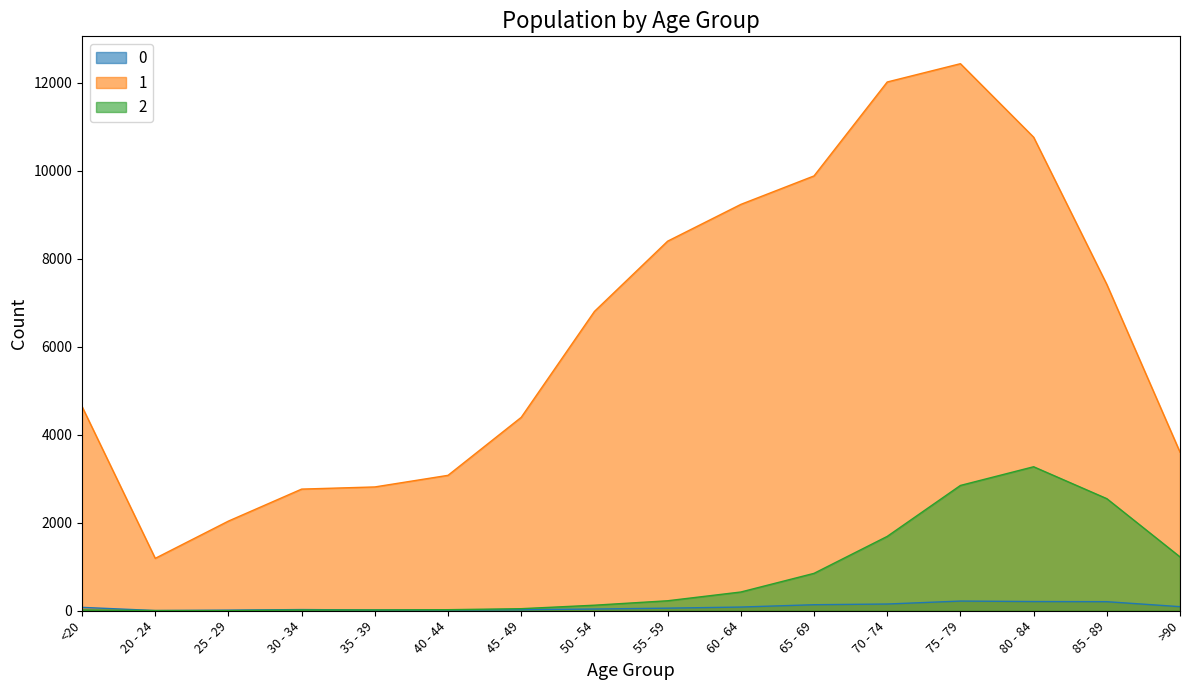

Is the value of 1 at 25 - 29 greater than the value of 2 at 85 - 89?

No